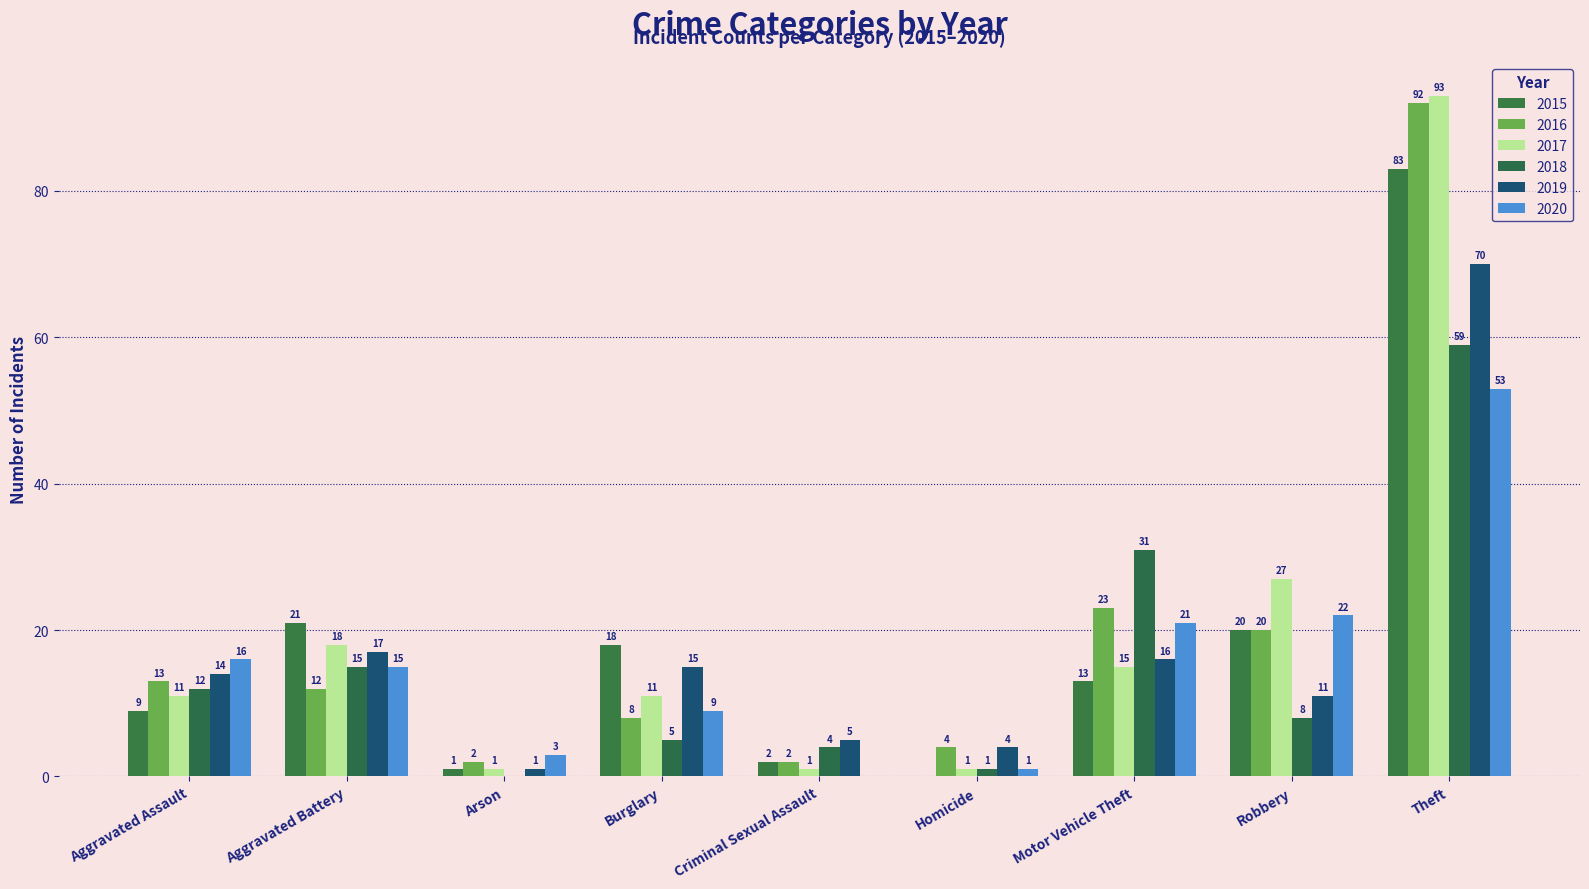

What is the sum of all 2015 values?

167